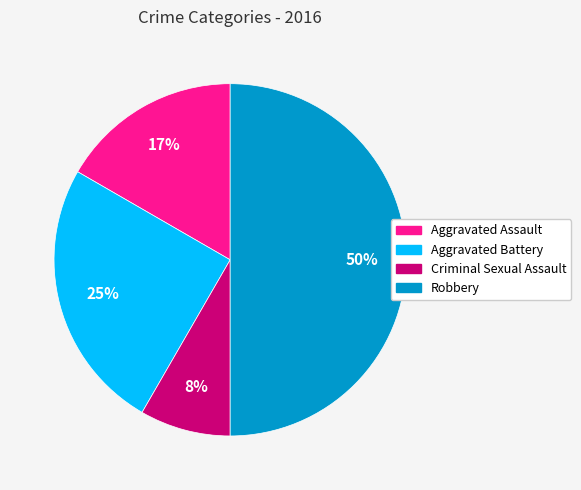

Which slice is the smallest?

Criminal Sexual Assault